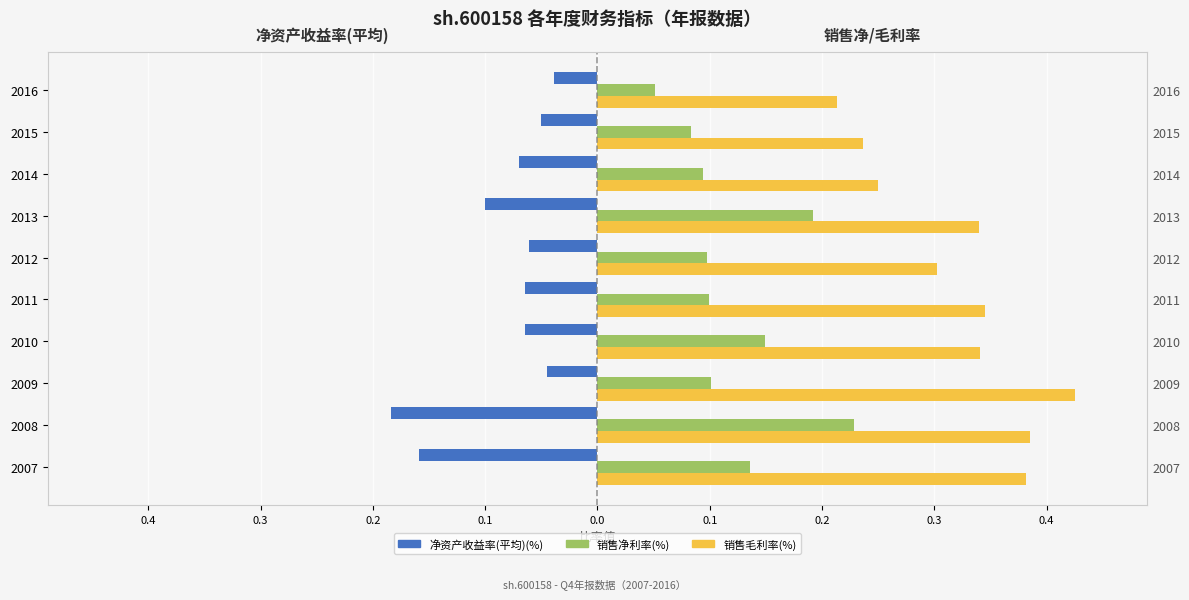

What is the difference between the maximum and second lowest values in the 销售净利率(%) series?

0.1